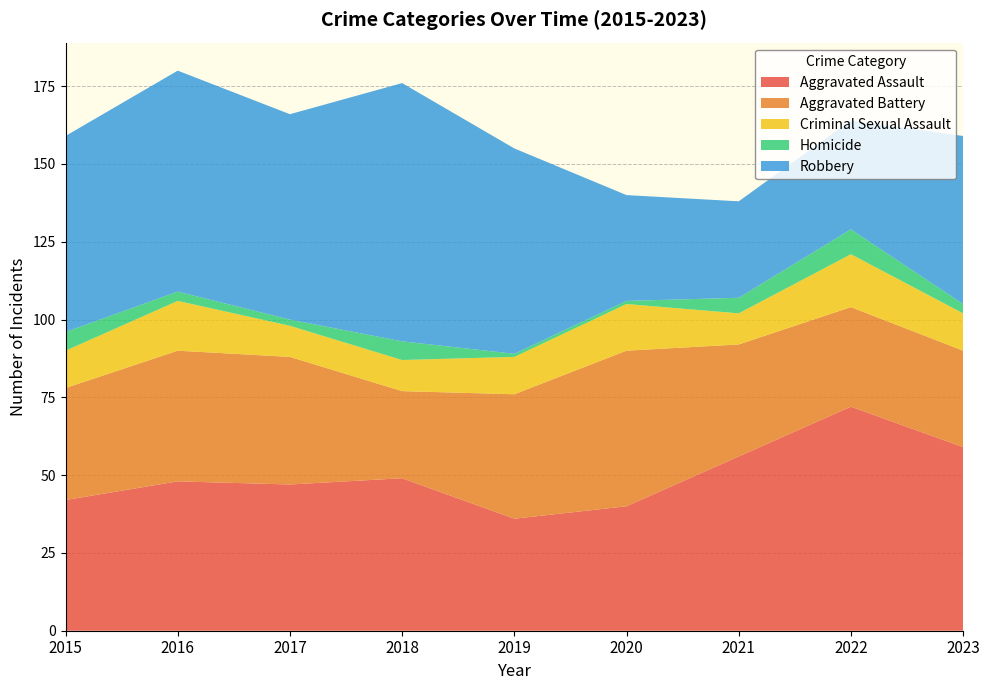

Reading right to left, transcribe all the data shown in this chart.

Aggravated Assault: 59	72	56	40	36	49	47	48	42
Aggravated Battery: 31	32	36	50	40	28	41	42	36
Criminal Sexual Assault: 12	17	10	15	12	10	10	16	12
Homicide: 3	8	5	1	1	6	2	3	6
Robbery: 54	35	31	34	66	83	66	71	63